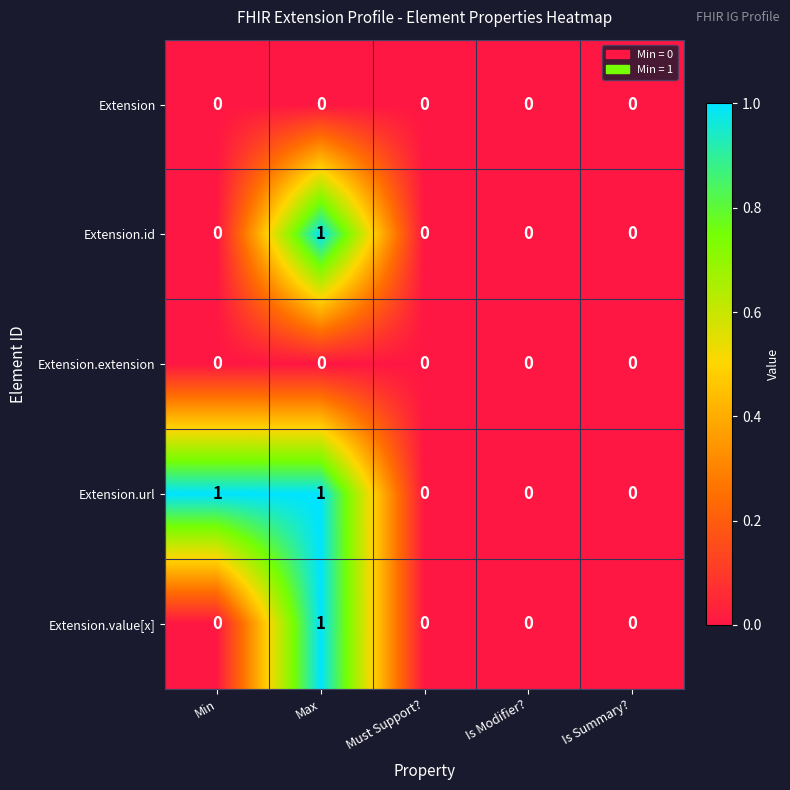

At which label does Extension.value[x] reach its peak?

Max